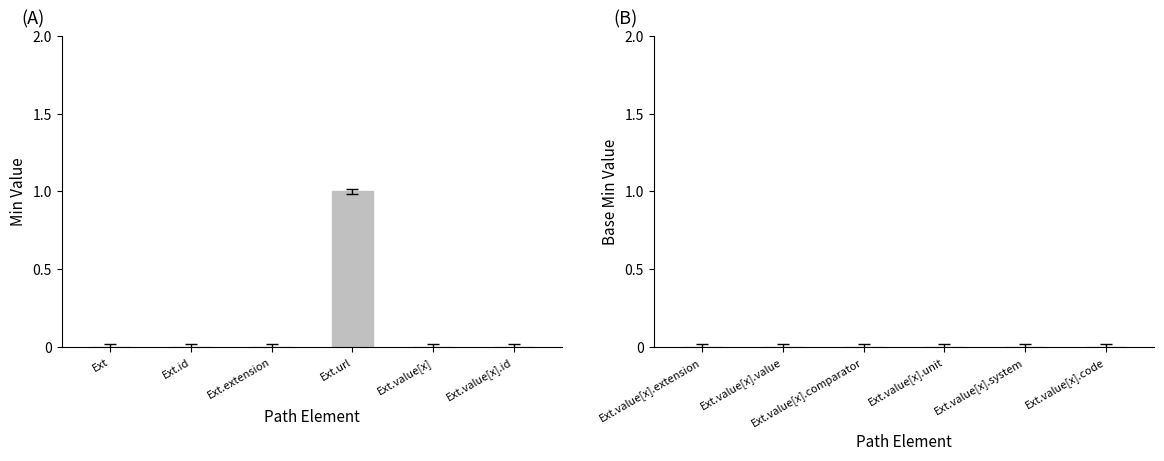

How many distinct data groups are displayed?

1